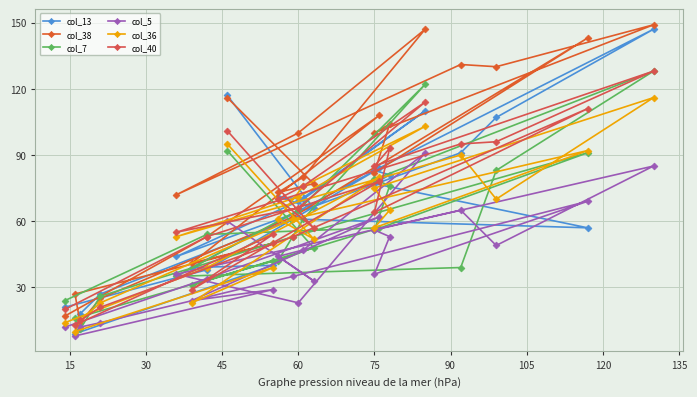

Which series has the largest total across all categories?

col_38